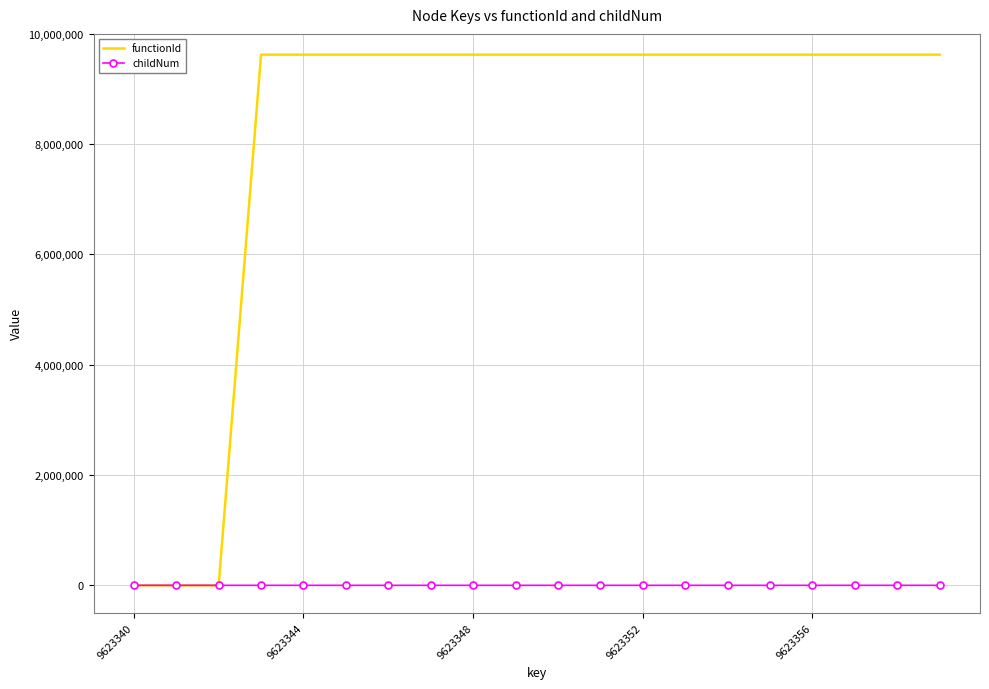

How many values in the functionId series are below 9623341?

3